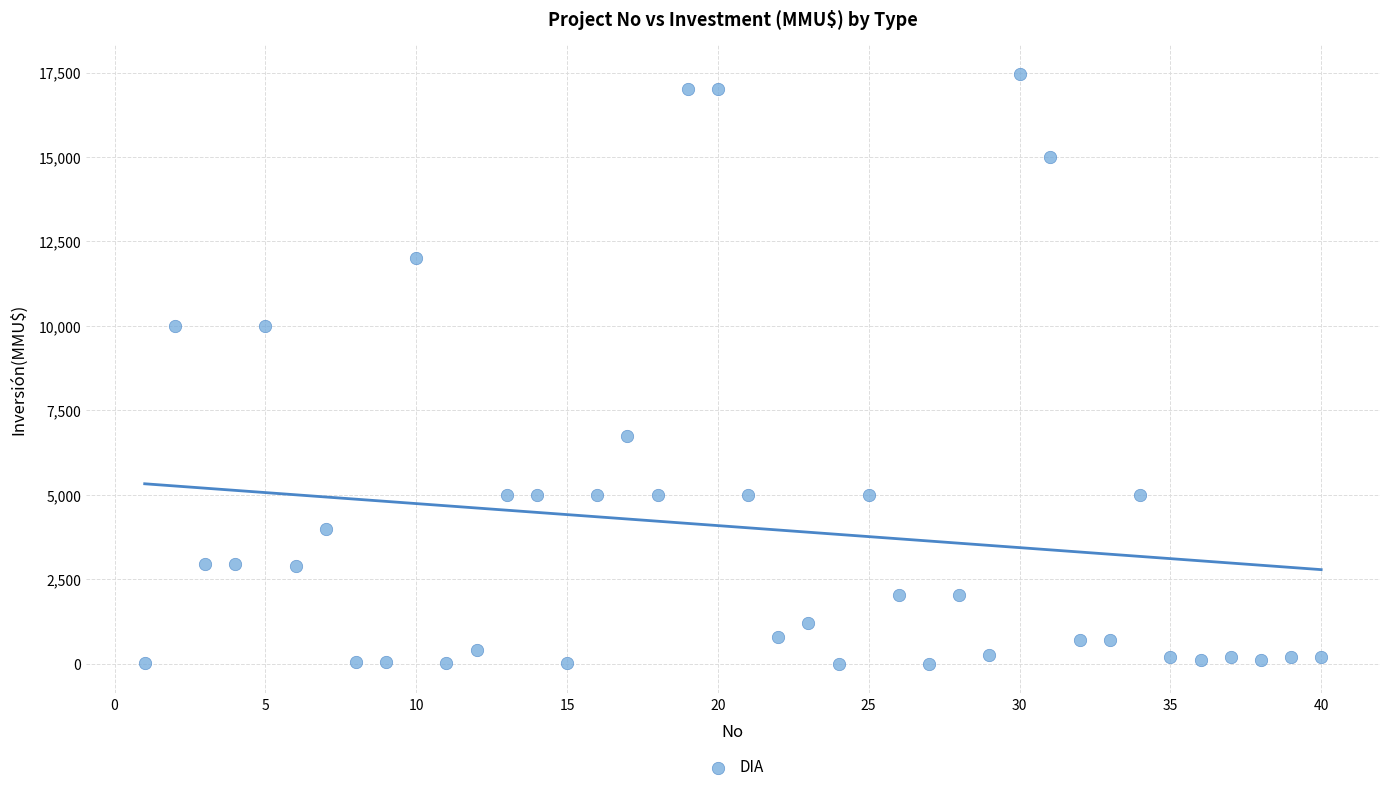

What is the range of Y values (max minus min)?

17447